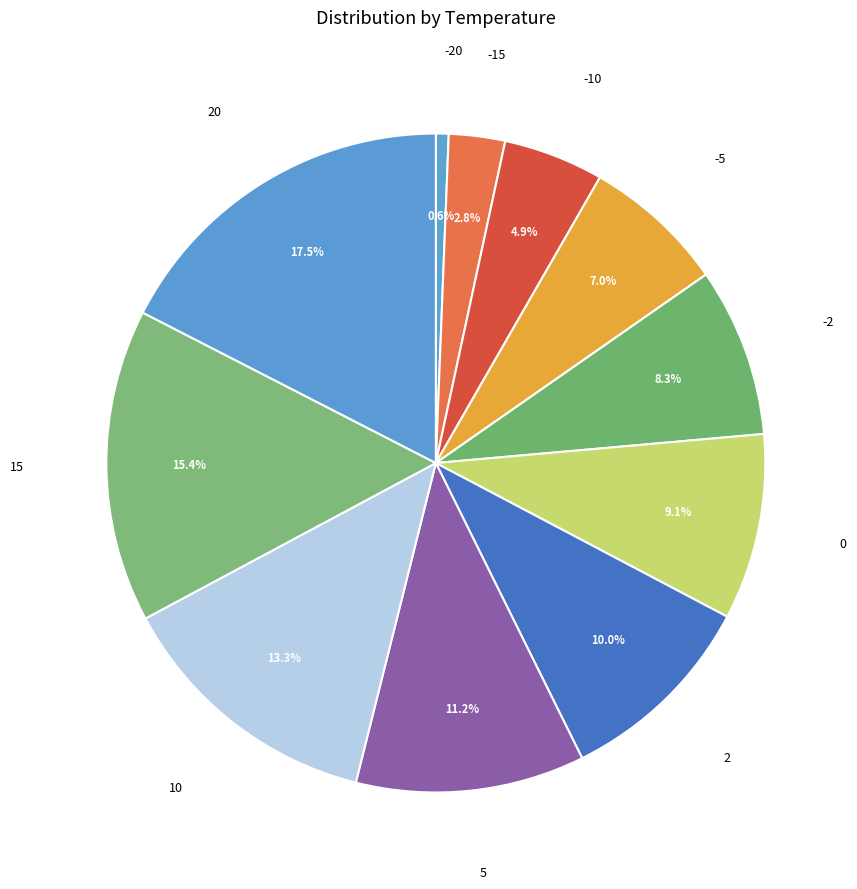

What percentage is the 5 slice, to the nearest percent?

11%